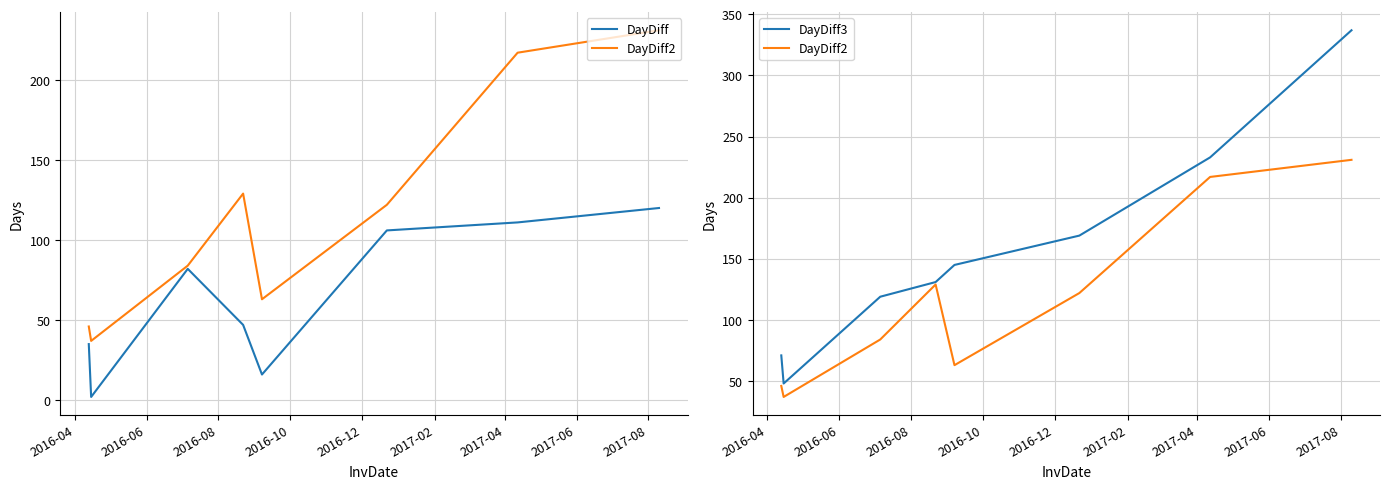

Reading left to right, transcribe all the data shown in this chart.

DayDiff: 35	2	82	47	16	106	111	120
DayDiff2: 46	37	84	129	63	122	217	231
DayDiff3: 71	48	119	131	145	169	233	337